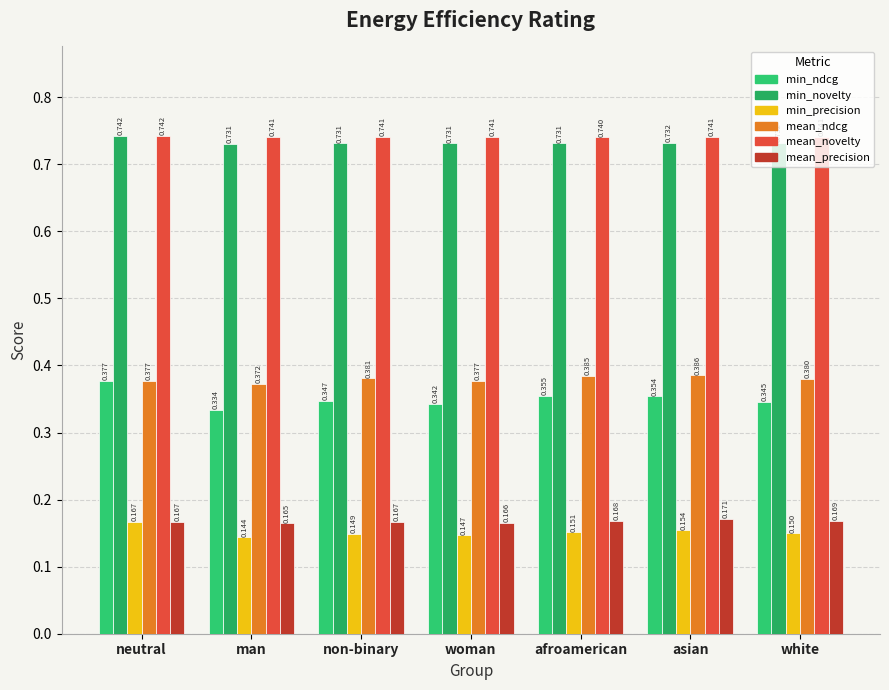

Reading left to right, list all the values displayed in this chart.

min_ndcg: 0.4	0.3	0.3	0.3	0.4	0.4	0.3
min_novelty: 0.7	0.7	0.7	0.7	0.7	0.7	0.7
min_precision: 0.2	0.1	0.1	0.1	0.2	0.2	0.1
mean_ndcg: 0.4	0.4	0.4	0.4	0.4	0.4	0.4
mean_novelty: 0.7	0.7	0.7	0.7	0.7	0.7	0.7
mean_precision: 0.2	0.2	0.2	0.2	0.2	0.2	0.2